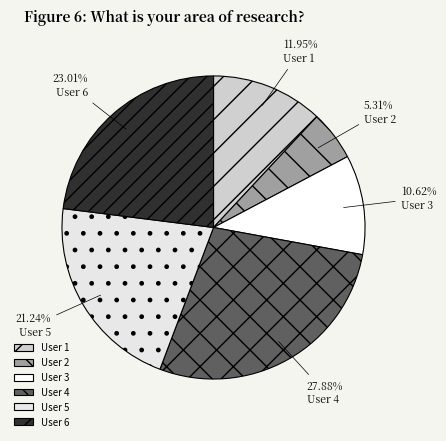

To the nearest percent, what is the difference between the largest and smallest slice percentages?

23%